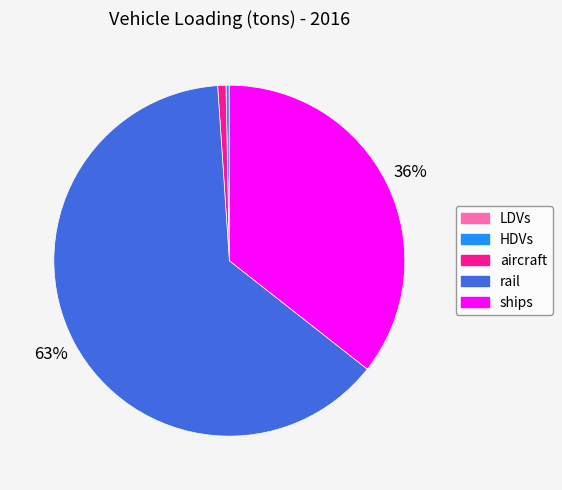

To the nearest percent, what is the average slice percentage?

20%